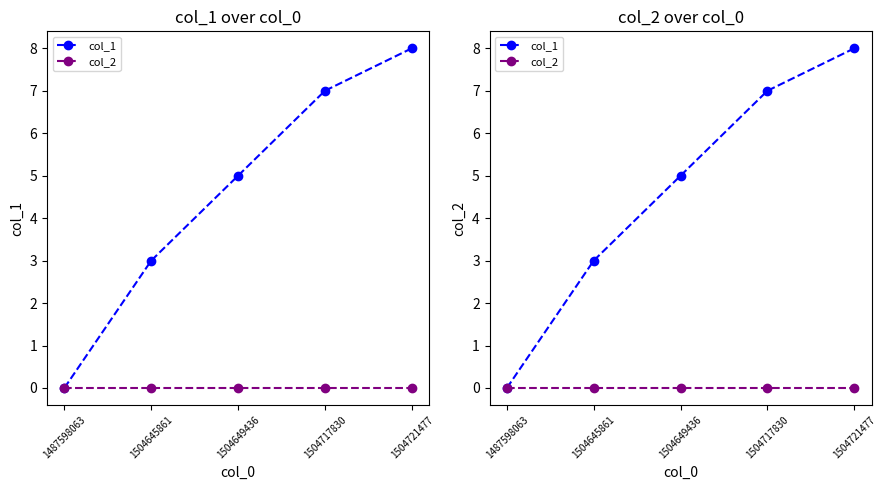

Rank the series by their maximum value, from highest to lowest.

col_1, col_2